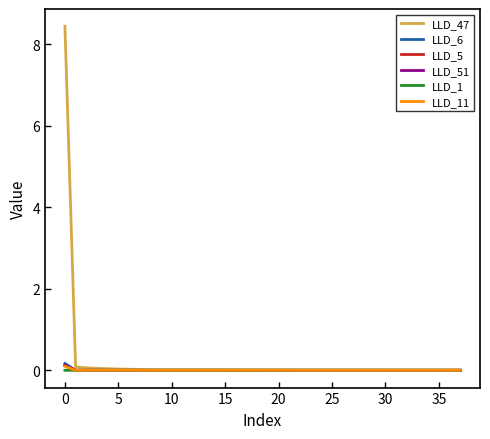

Which series has the widest spread of values?

LLD_47